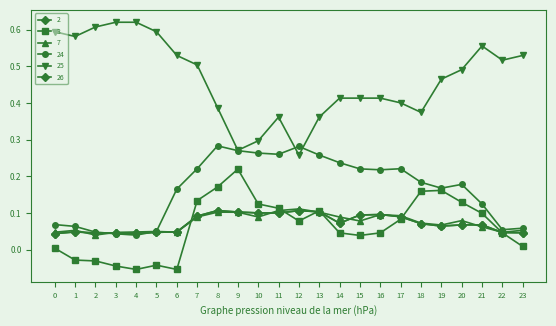

Does the chart have visible grid lines?

No